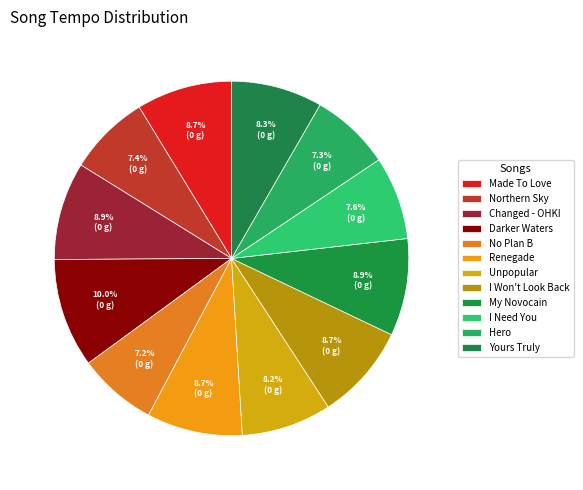

Is it true that Renegade is 1% of the pie?

False